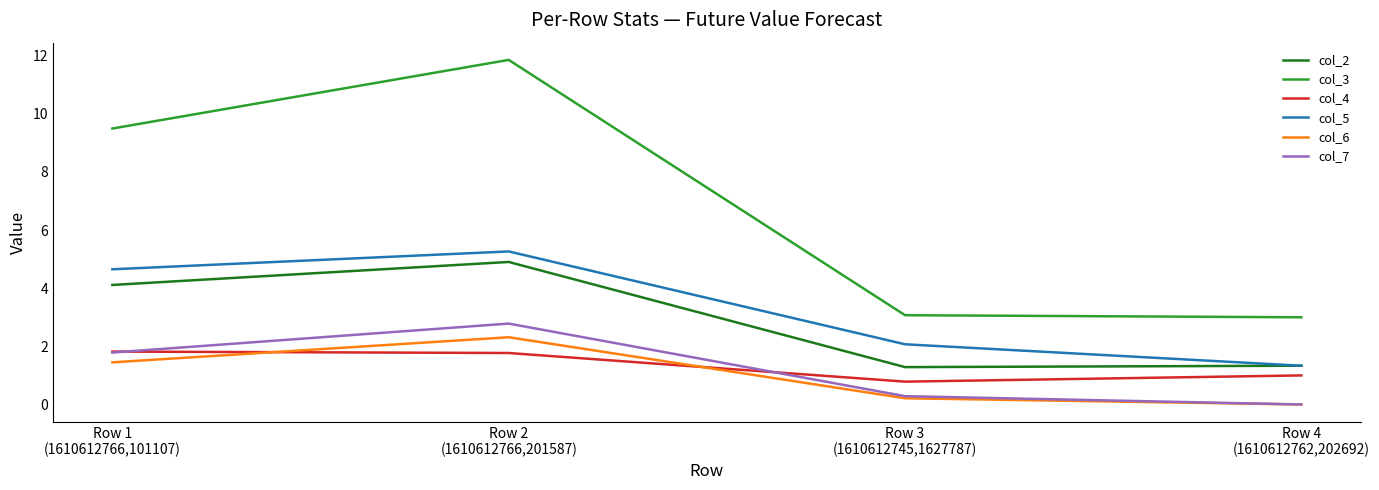

What is the difference between the maximum and minimum values in the col_4 series?

1.0